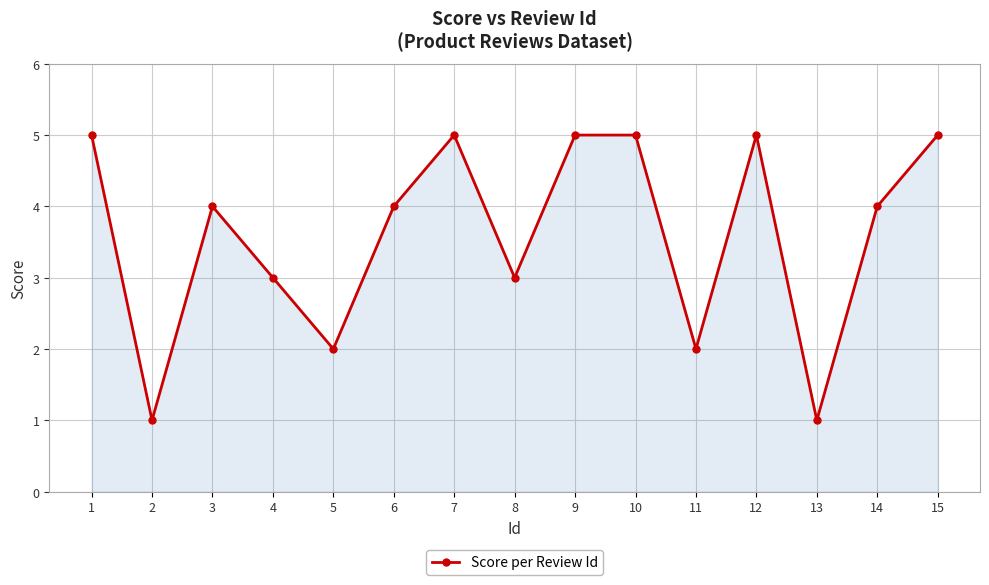

Count the number of categories in the chart.

15